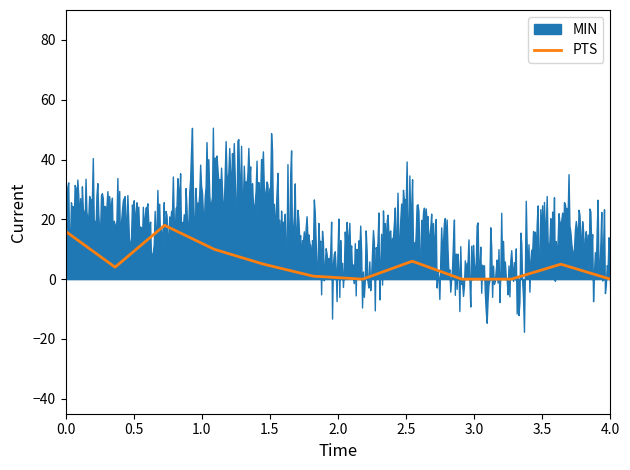

What is the highest value of the PTS series?

18